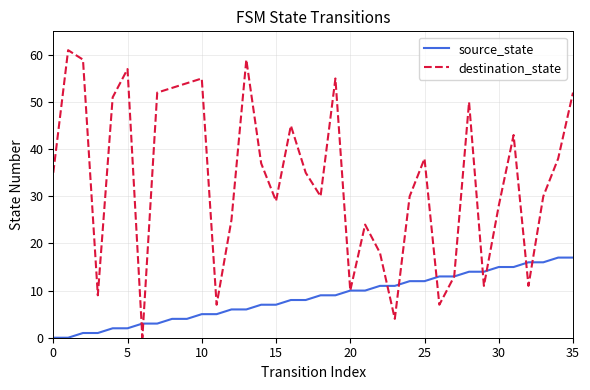

What is the difference between the second highest and minimum values in the destination_state series?

59